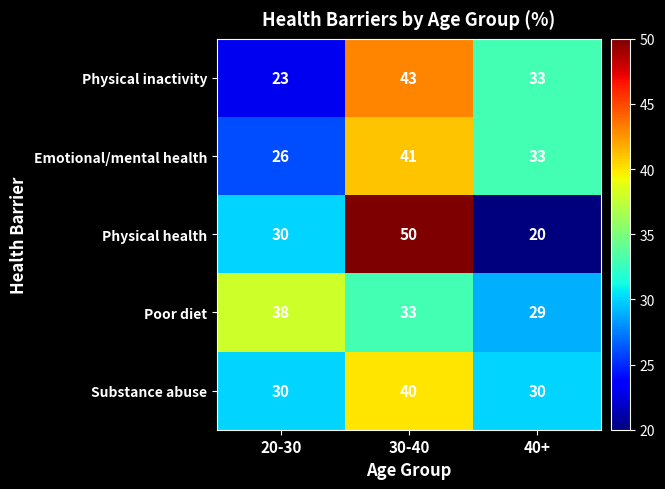

The value of Poor diet at 20-30 is 26. True or false?

False